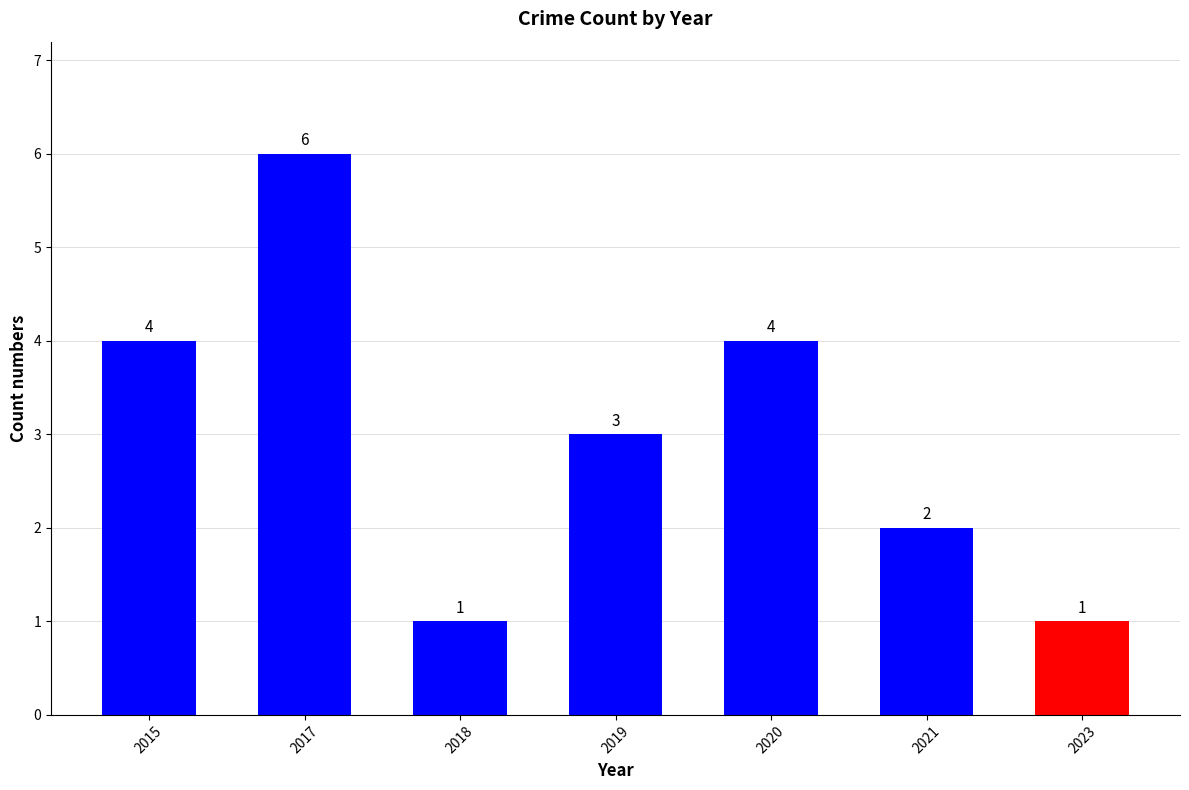

Reading left to right, what are all the values shown in this chart?

2015=4	2017=6	2018=1	2019=3	2020=4	2021=2	2023=1